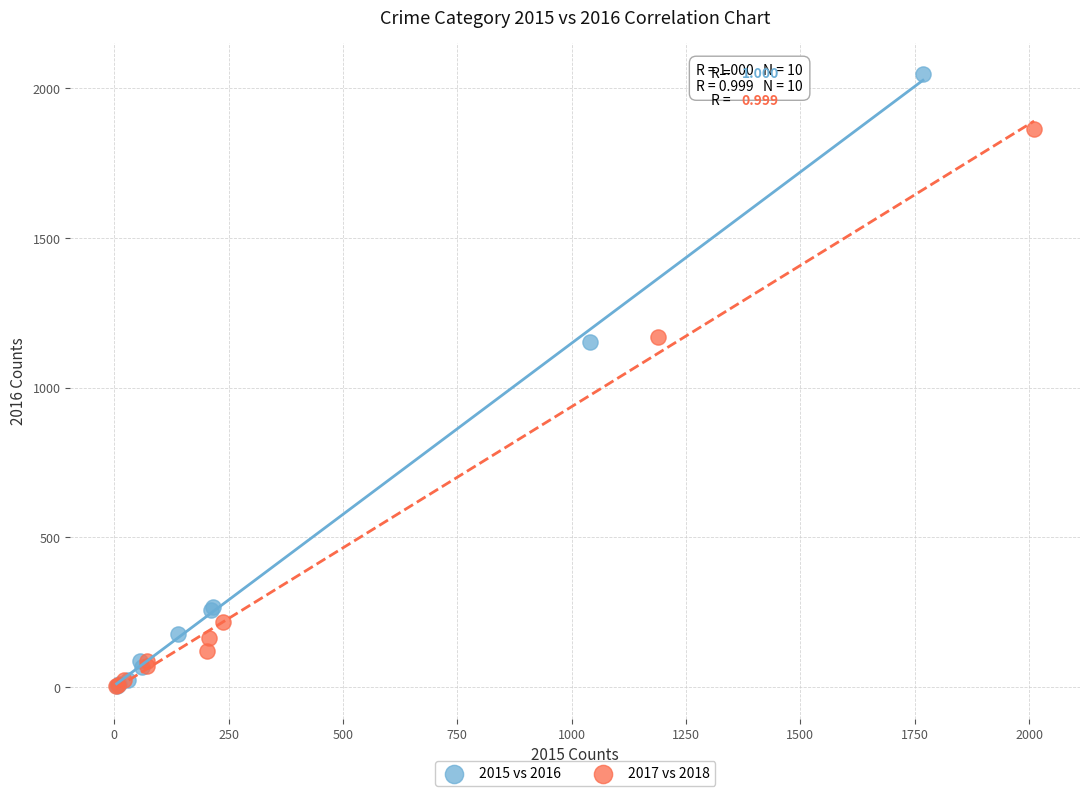

Which series reaches the maximum Y coordinate?

2015 vs 2016